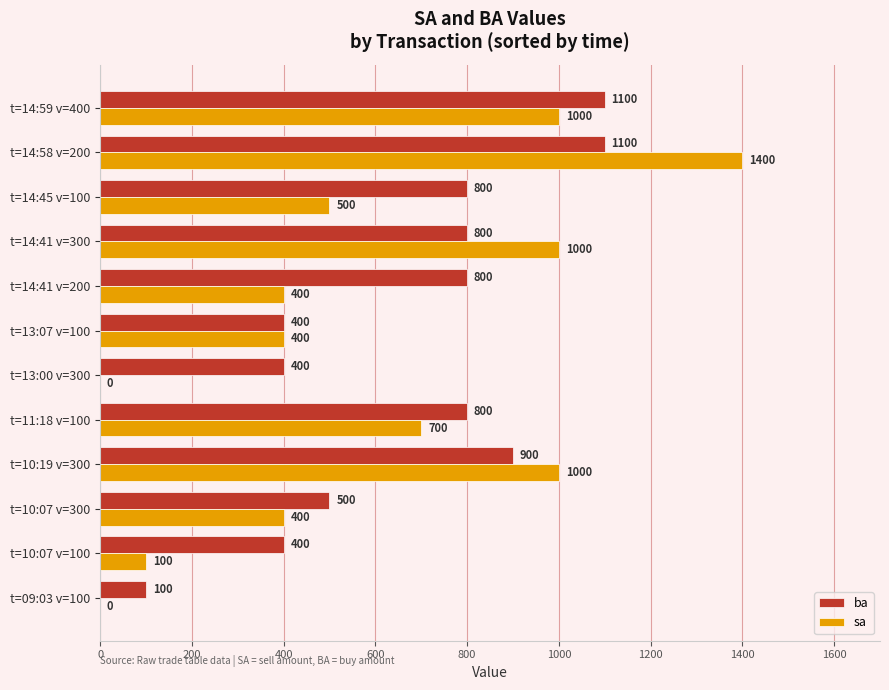

What is the sum of all sa values?

6900